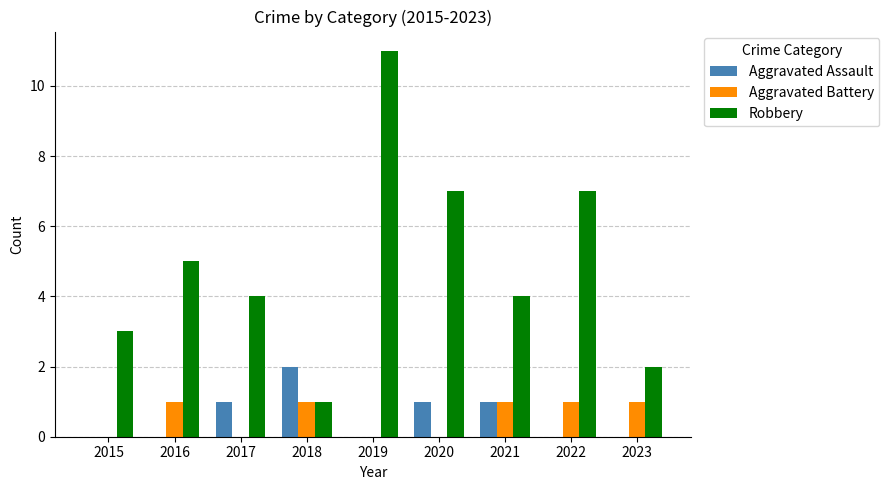

How many Robbery values are between 3 and 7?

6